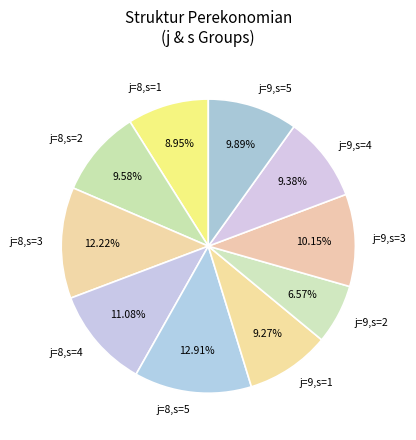

Which category has the biggest portion of the pie?

j=8,s=5